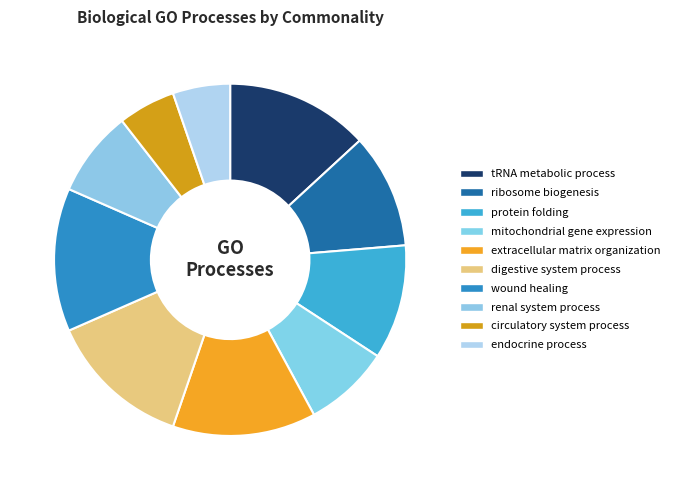

What percentage is NOT represented by wound healing?

86.8%